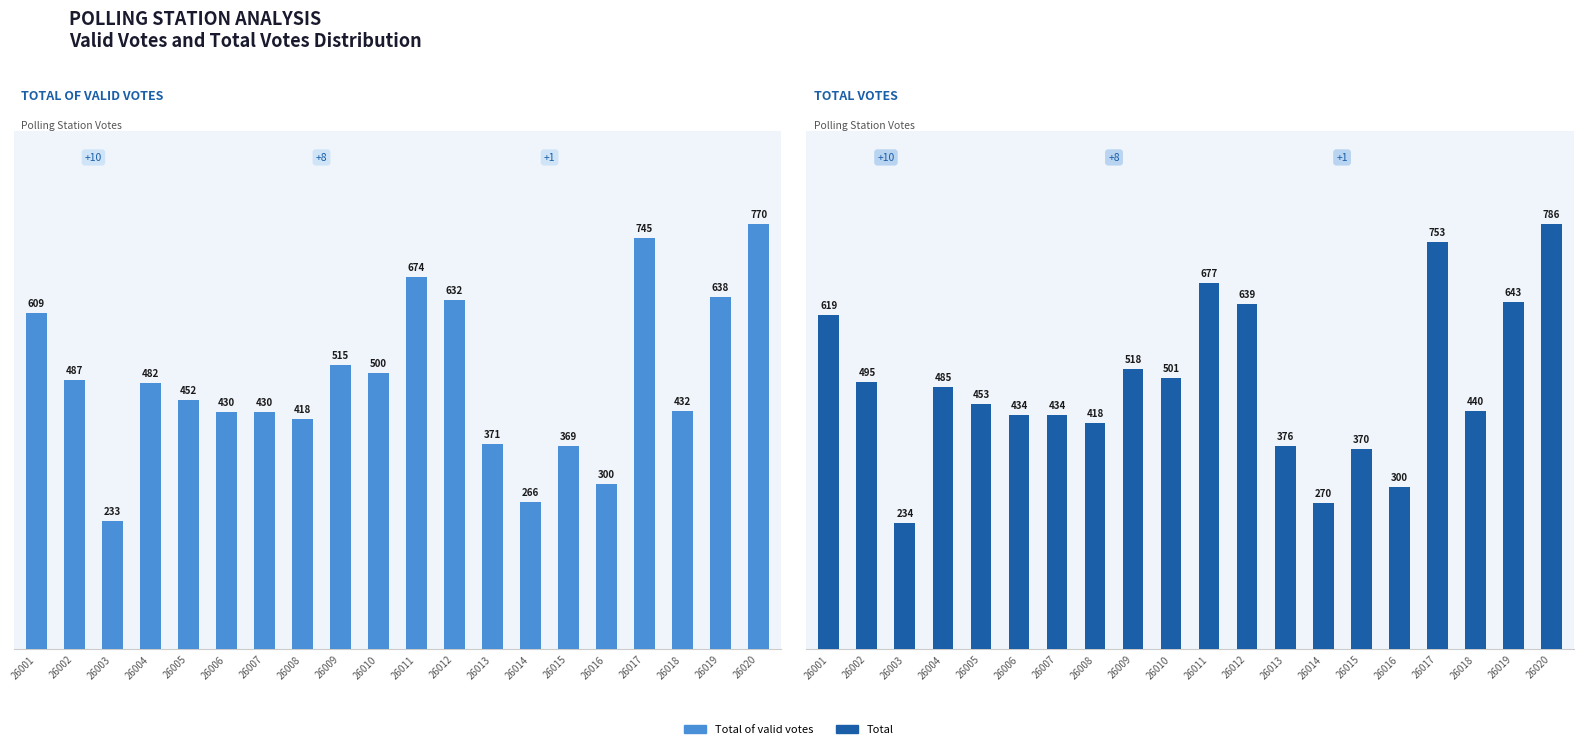

Rank the series at 26012 from highest to lowest value.

Total, Total of valid votes